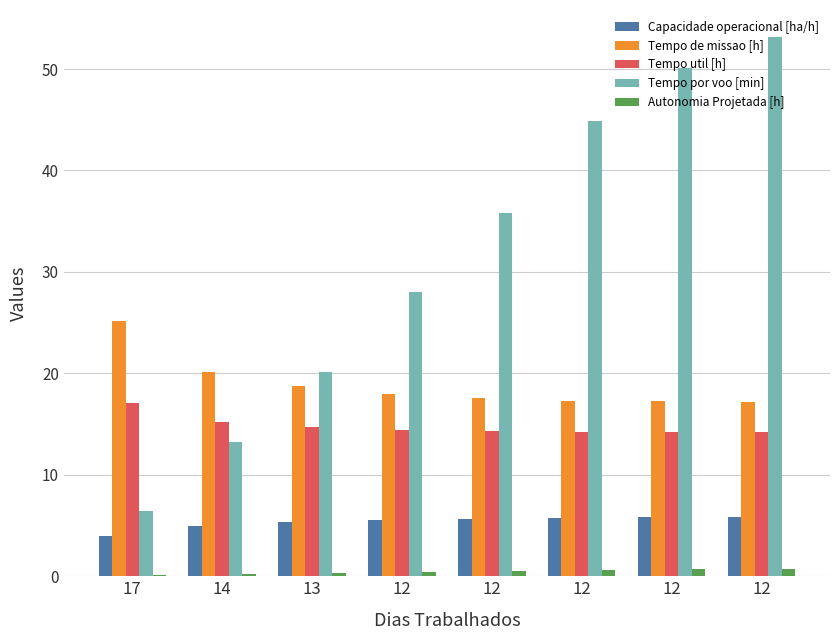

How many series are shown in this chart?

5